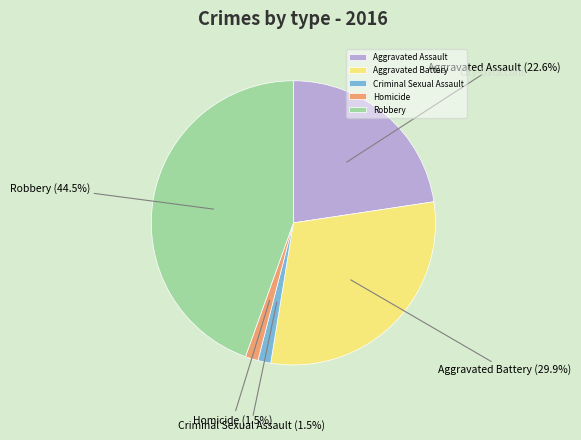

Which category has the biggest portion of the pie?

Robbery